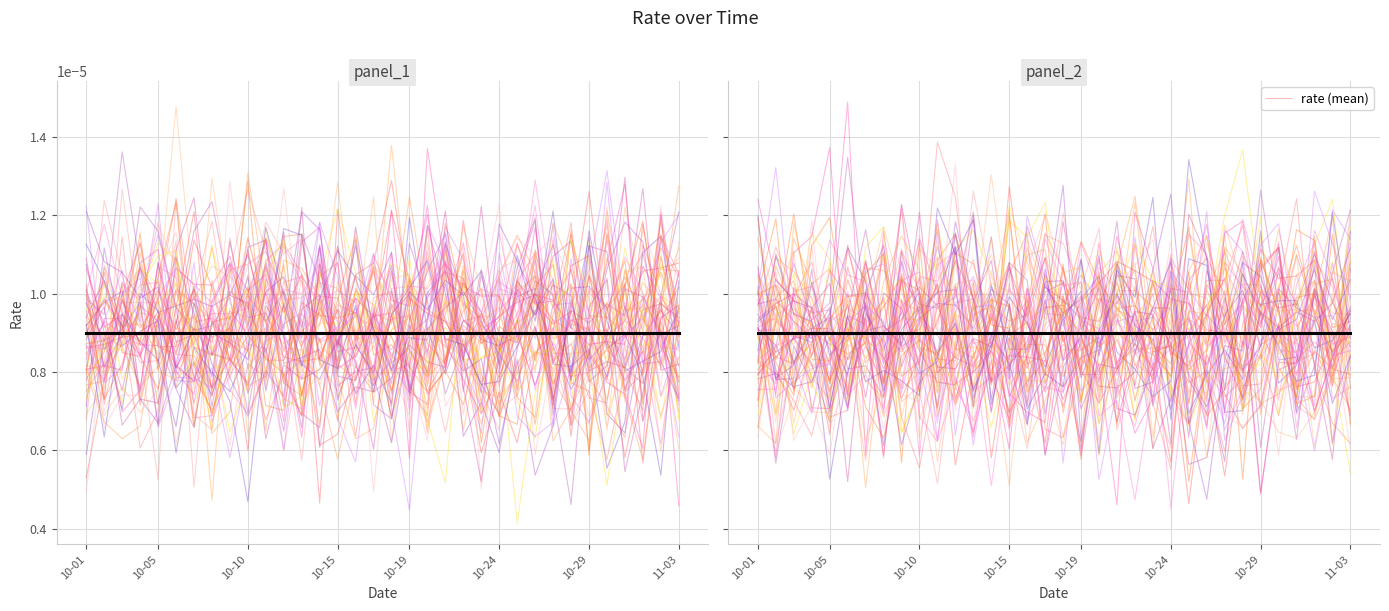

Rank the series at 10-24 from highest to lowest value.

gene_0, mean